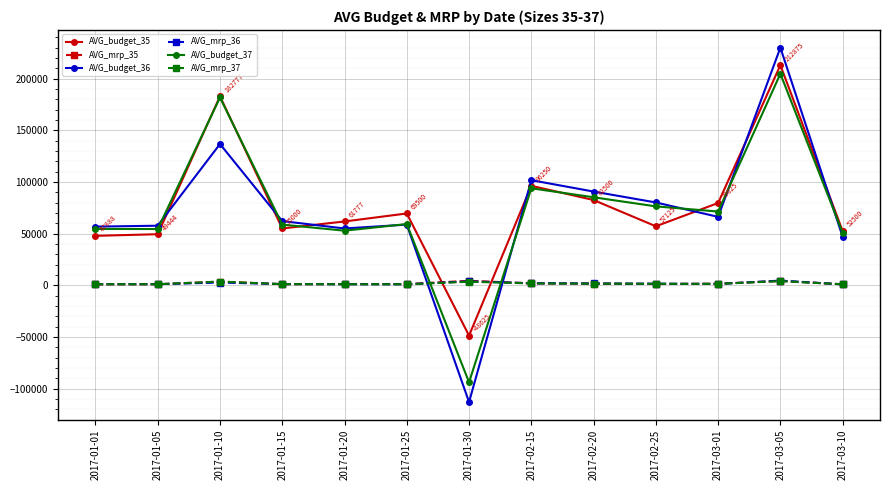

What are all the series names shown in the legend?

AVG_budget_35, AVG_mrp_35, AVG_budget_36, AVG_mrp_36, AVG_budget_37, AVG_mrp_37